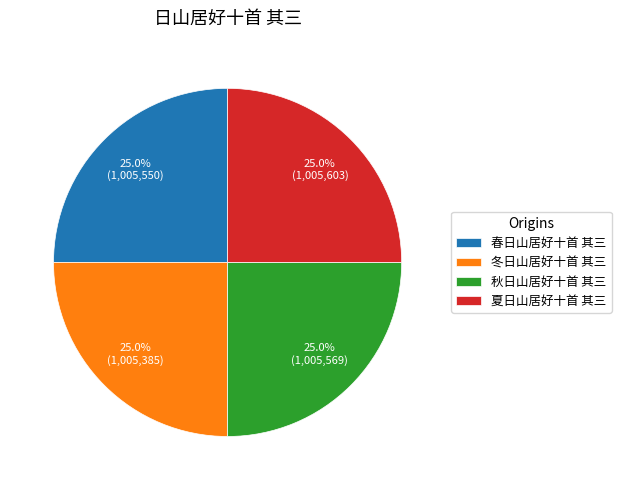

What portion of the pie excludes 冬日山居好十首 其三?

75.0%